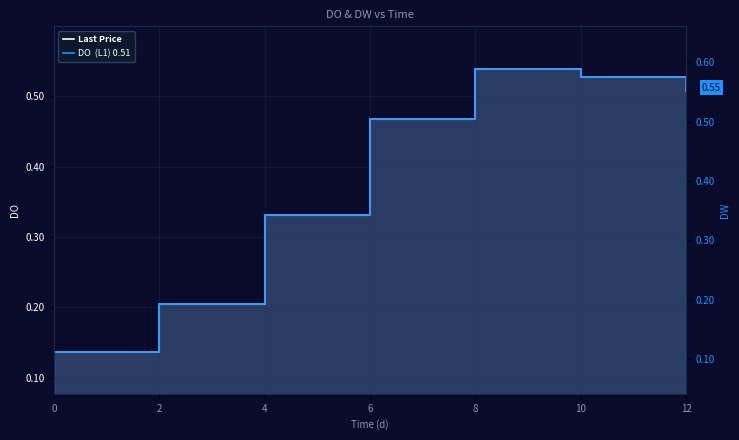

Reading left to right, list all the values displayed in this chart.

DO  (L1) 0.51: 0.1	0.2	0.3	0.5	0.5	0.5	0.5
DW  (R1) 0.55: 0.1	0.2	0.3	0.5	0.6	0.6	0.6